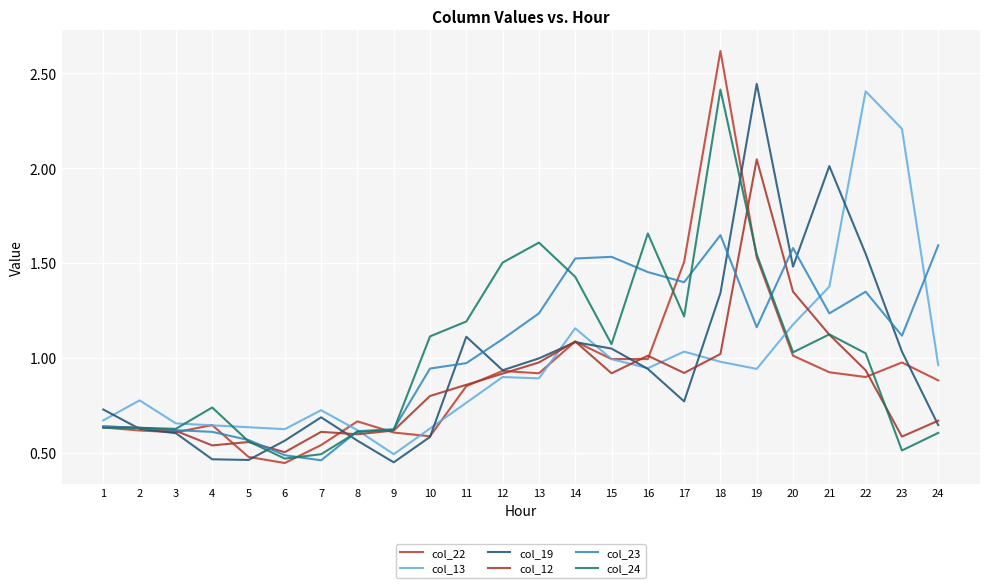

What is the difference between the col_19 values at 6 and 22?

1.0